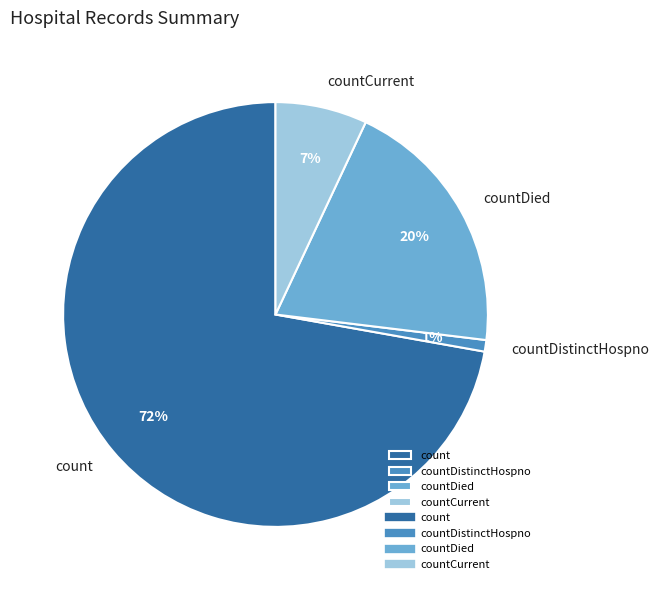

Do countDied and count together represent more than half of the pie?

Yes